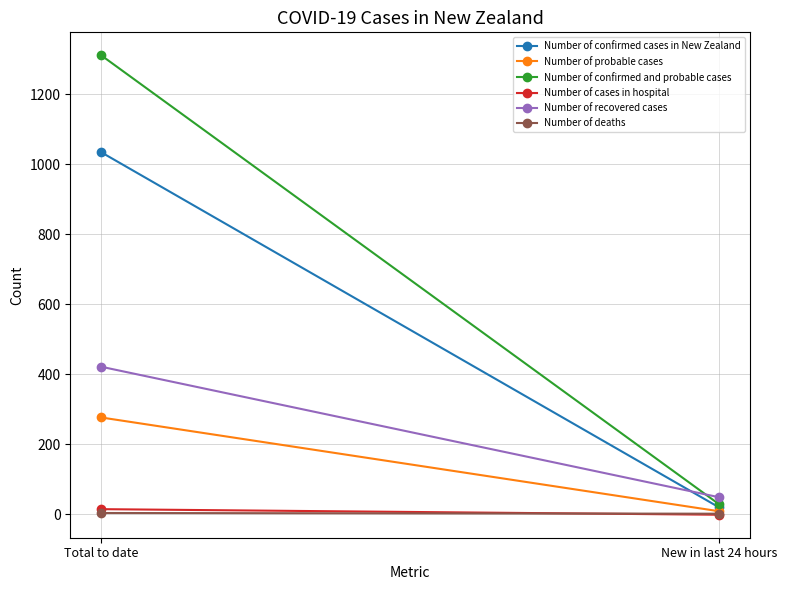

What is the sum of all Number of confirmed and probable cases values?

1341